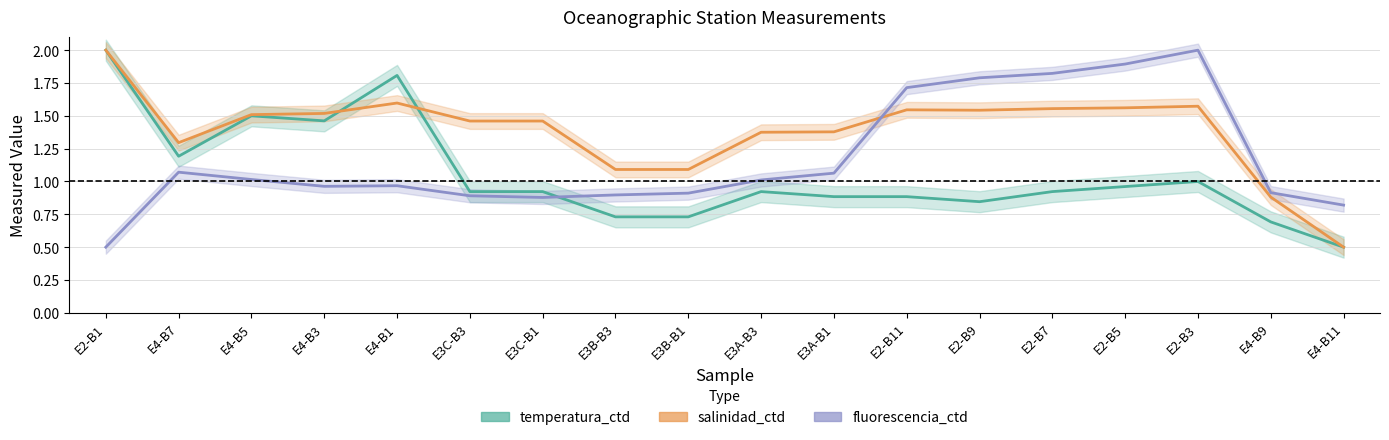

The salinidad_ctd series shows 0.4 at E4-B5. True or false?

False